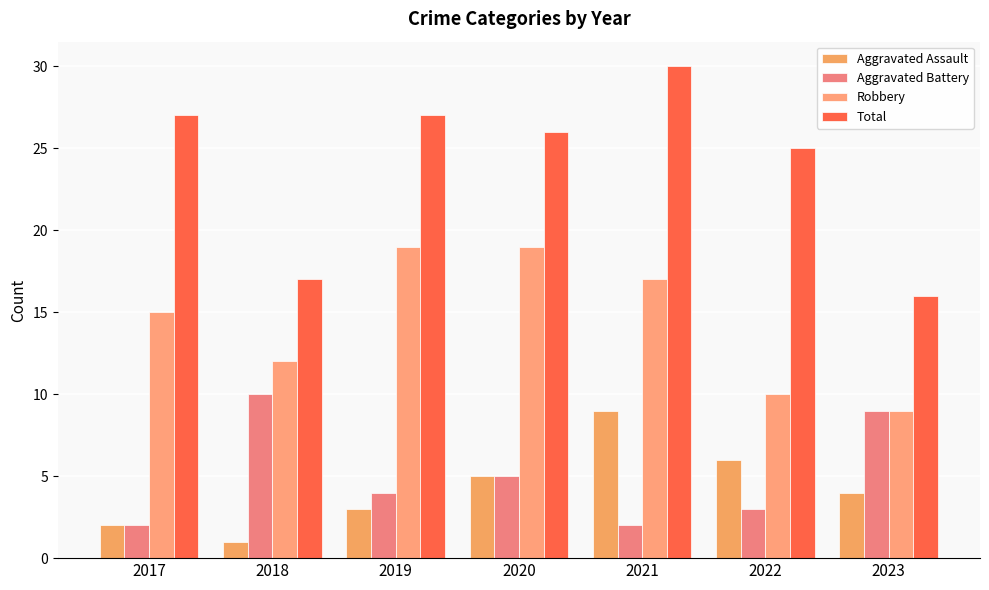

What is the highest value of the Robbery series?

19